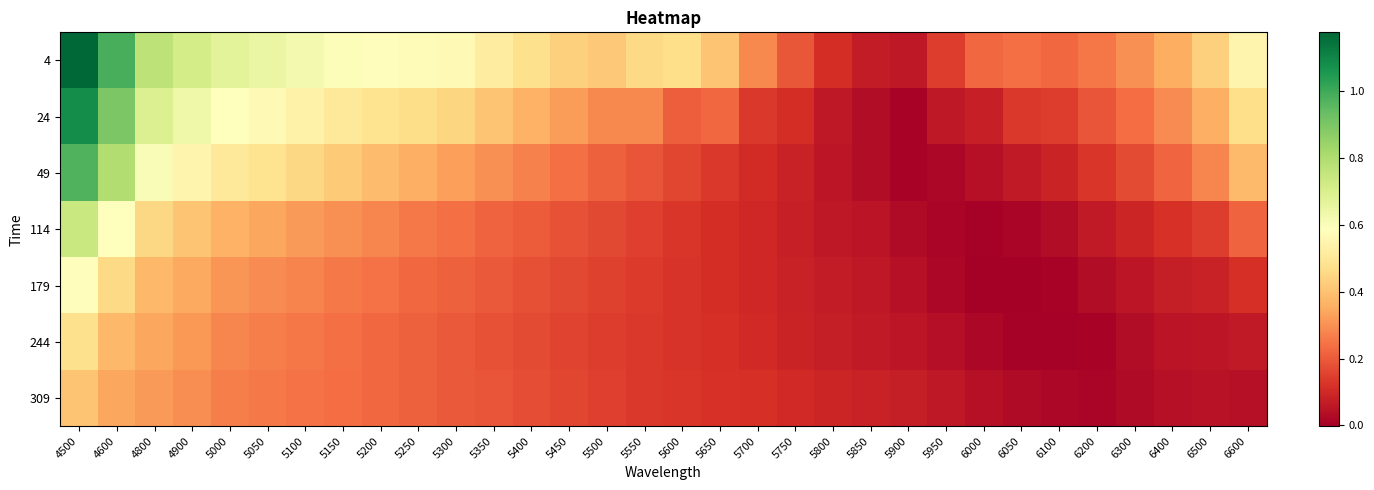

Which series has the largest range (max minus min)?

4